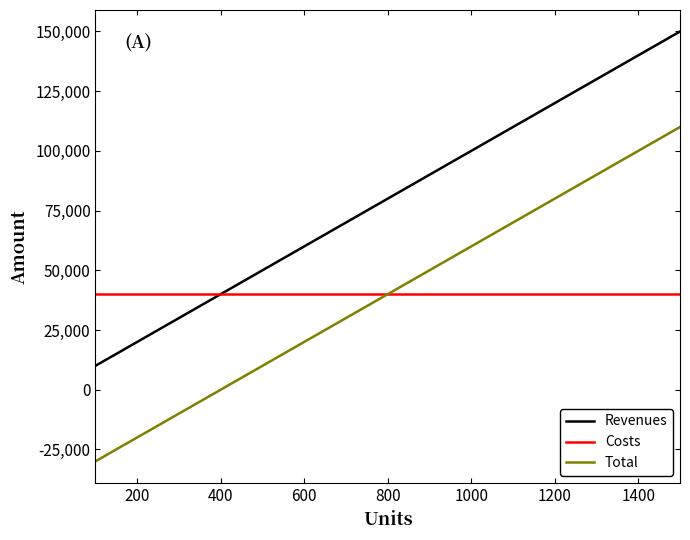

What is the maximum value for Revenues?

150000